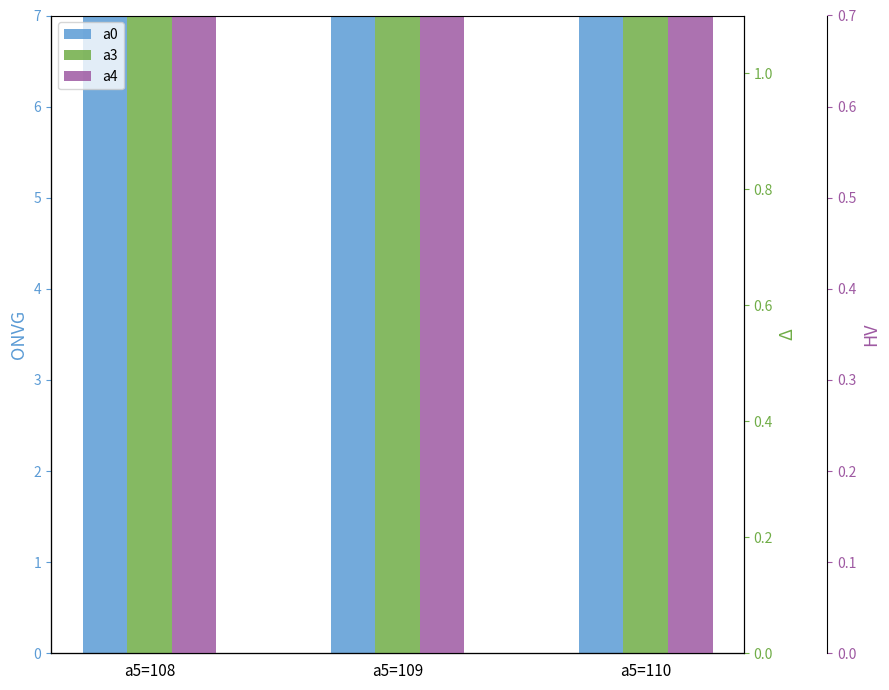

Between a5=110 and a5=109, which is larger?

a5=110